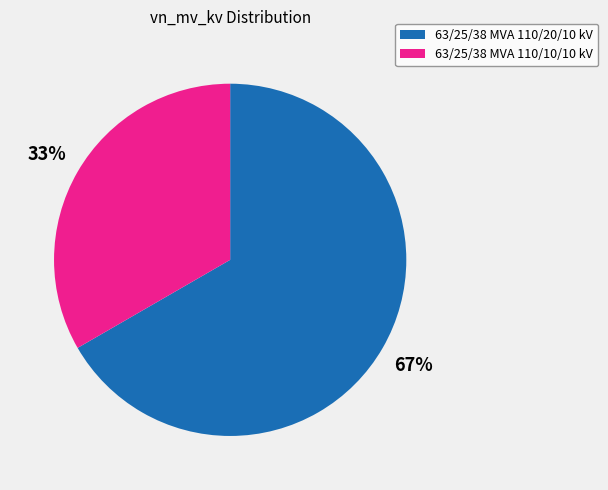

What is the smallest slice in the pie chart?

63/25/38 MVA 110/10/10 kV